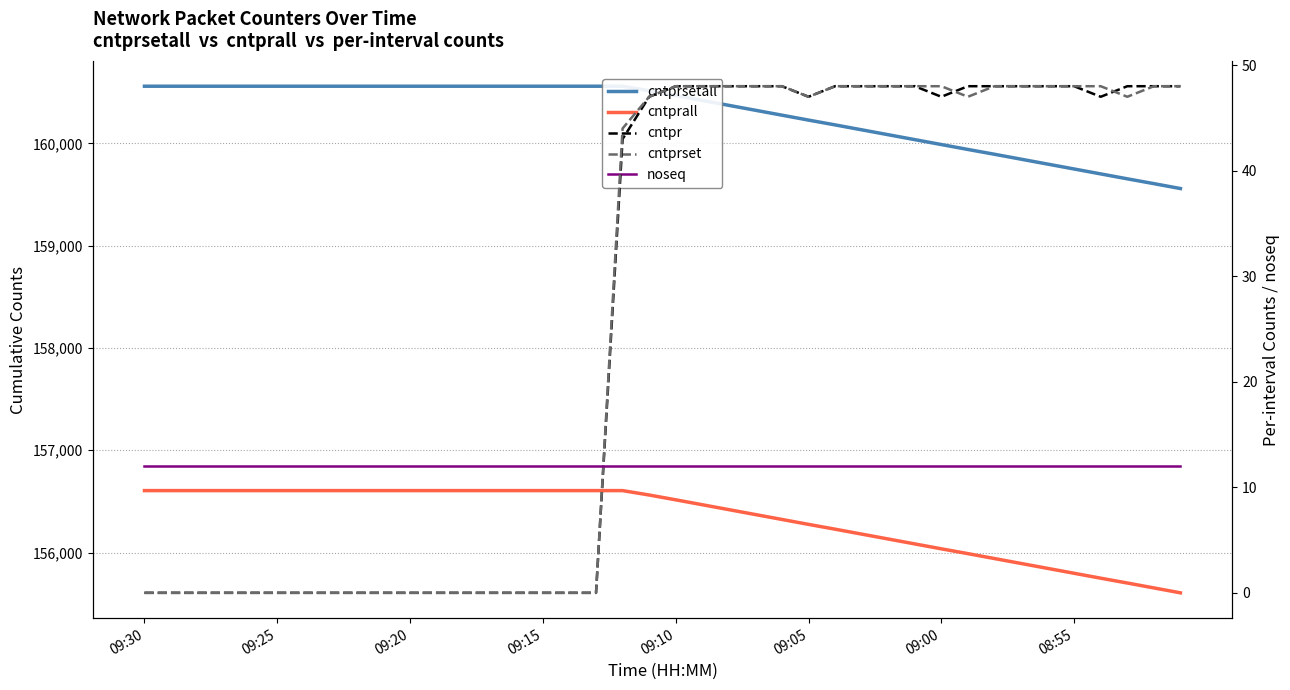

What is the maximum value shown in the chart?

160558